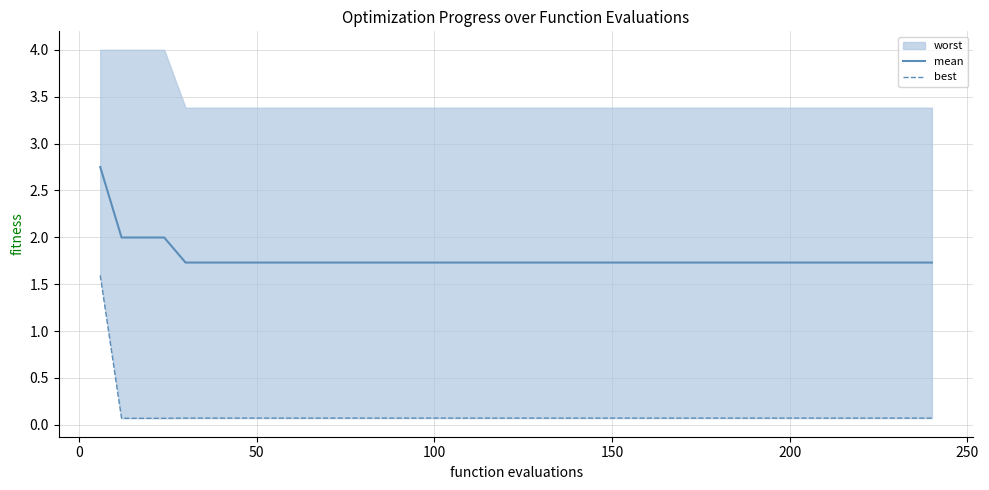

Is this an area chart (filled region under the line)?

No